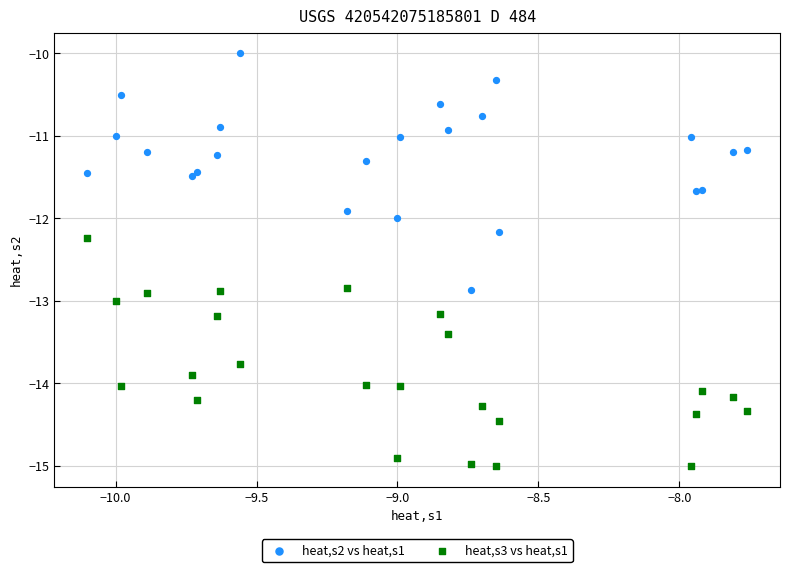

Which series has the largest Y range (max minus min)?

heat,s2 vs heat,s1